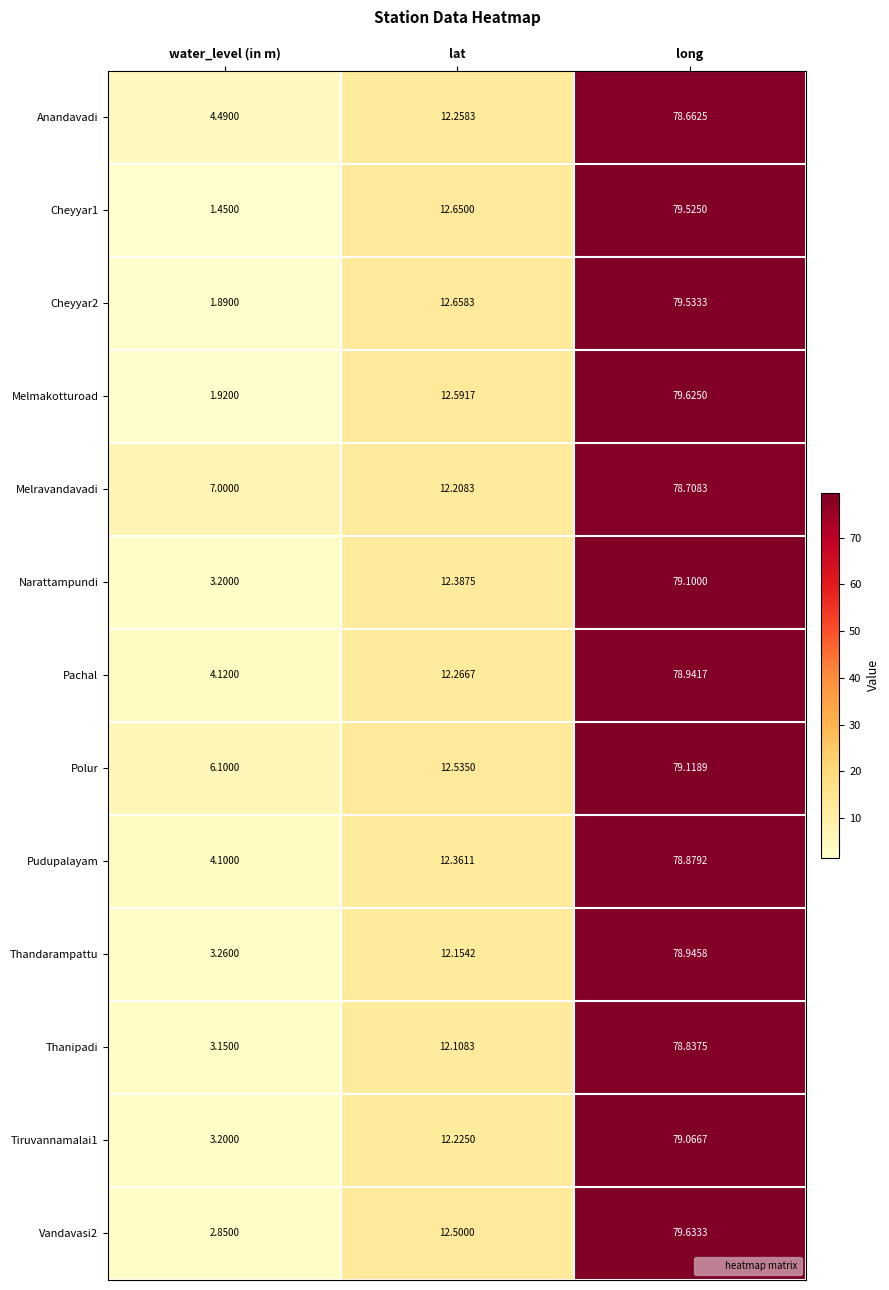

Is the value of Thandarampattu at long greater than the value of Melravandavadi at water_level (in m)?

Yes